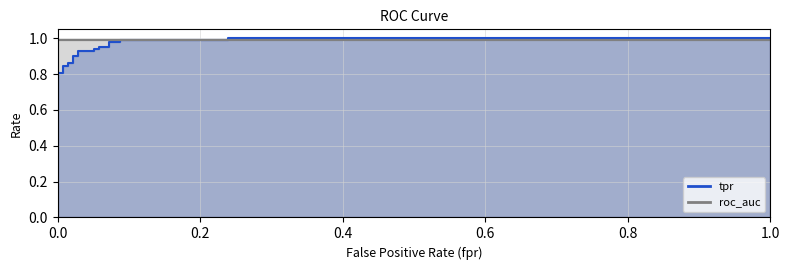

What is the maximum value shown in the chart?

1.0